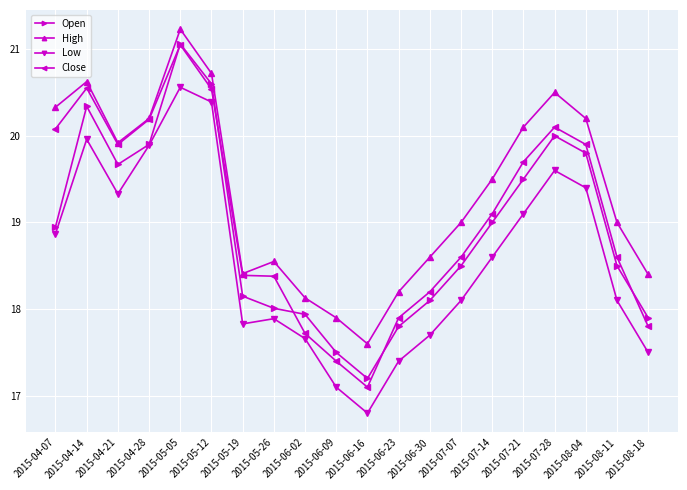

What is the approximate value of Low at 2015-06-02?

17.7